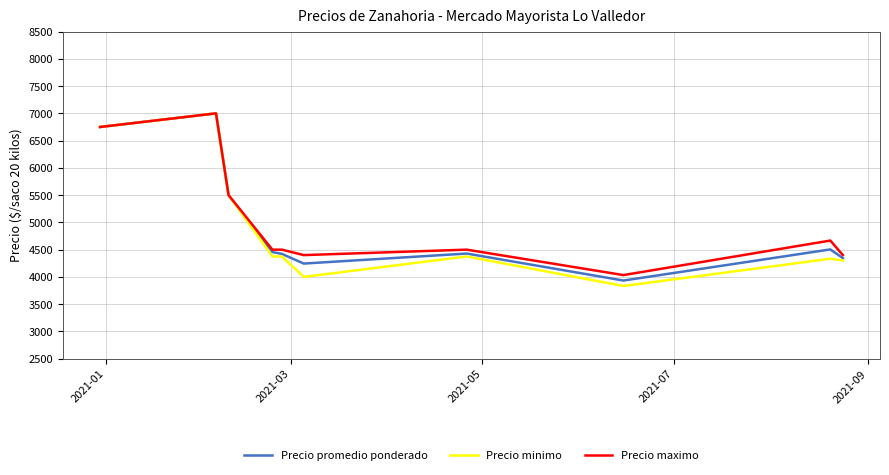

Which series has the widest spread of values?

Precio minimo